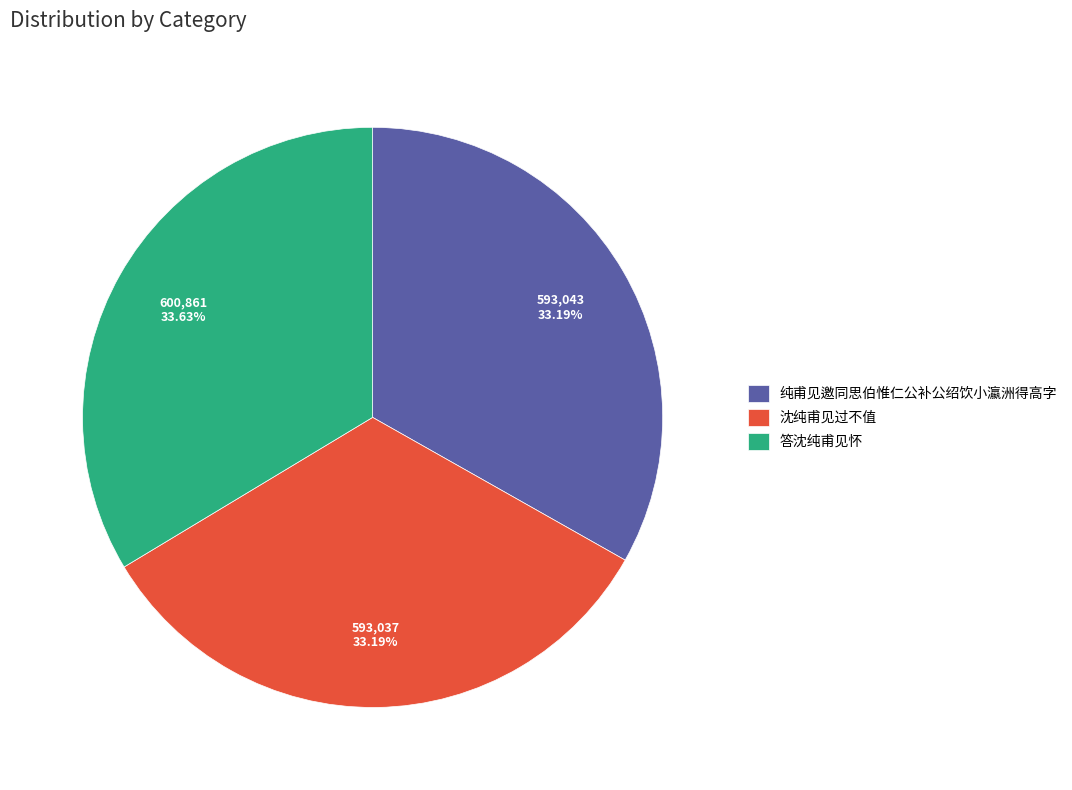

Is there a majority slice in this chart?

No